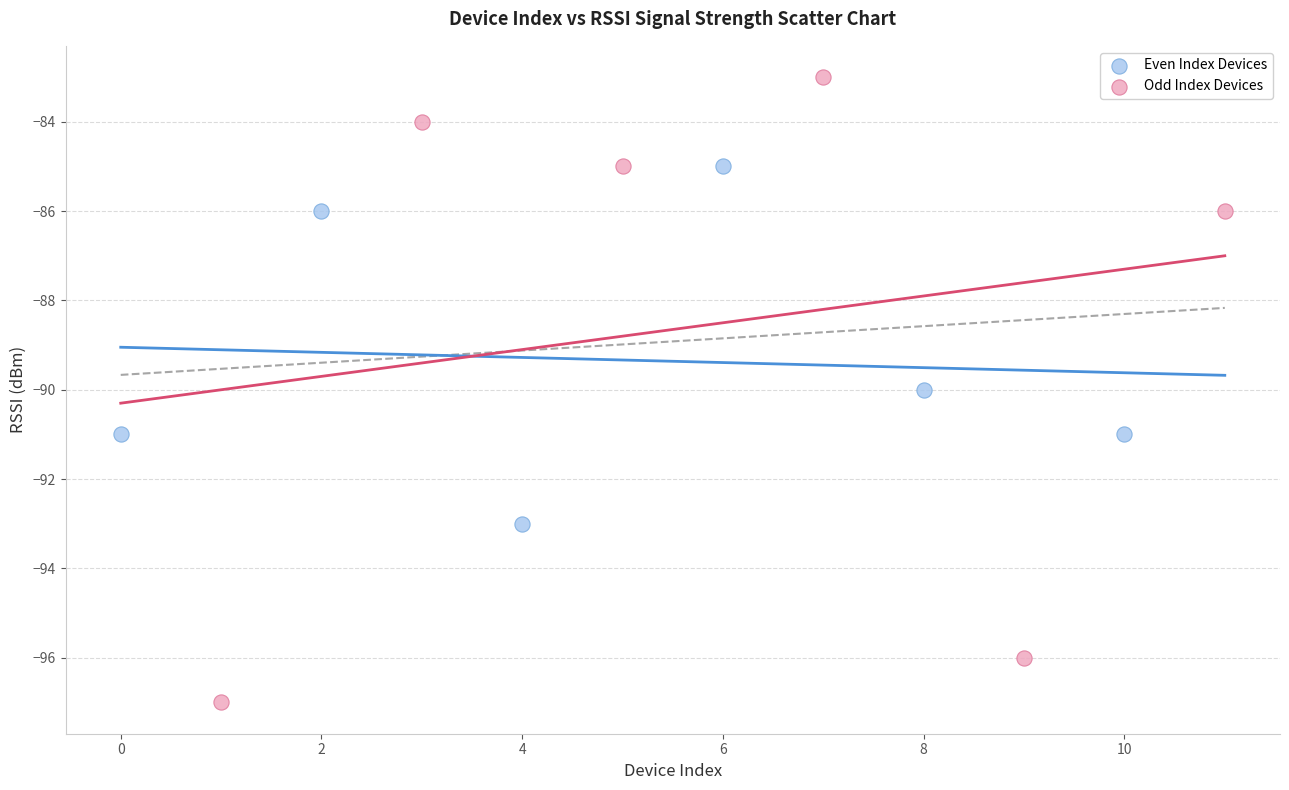

Which series has the widest spread of Y values?

Odd Index Devices